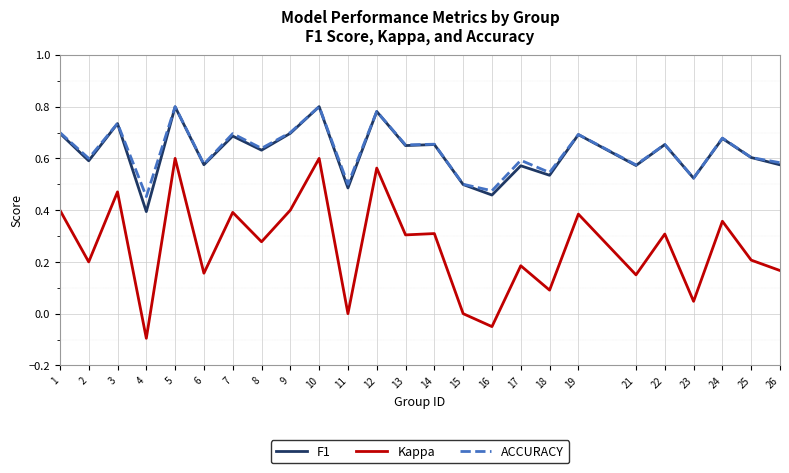

True or false: ACCURACY and Kappa intersect in this chart.

False